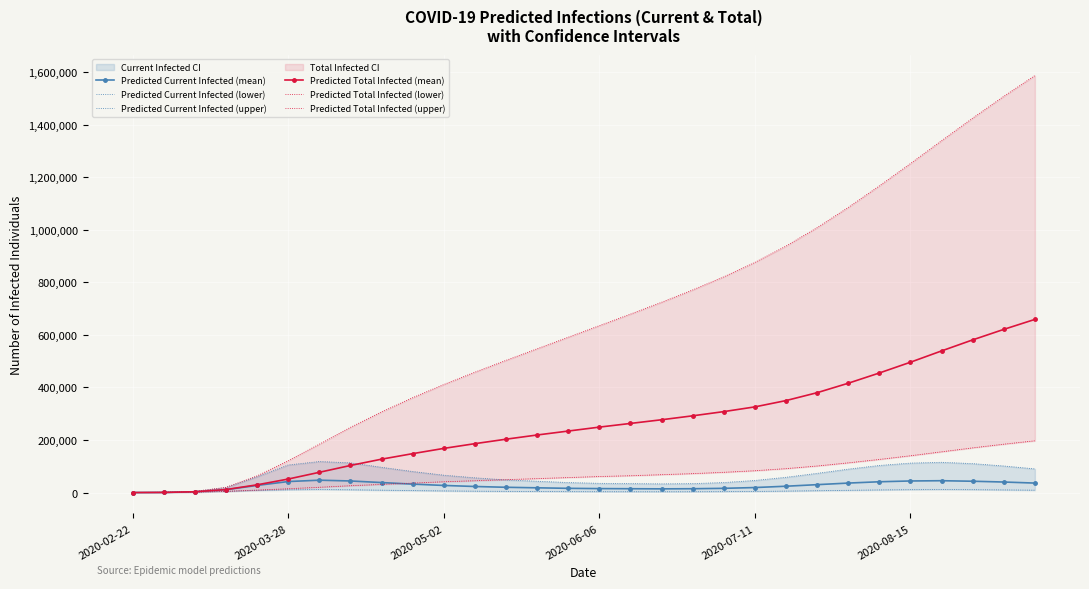

What value does the Predicted Current Infected (upper) series have at 26?

115000